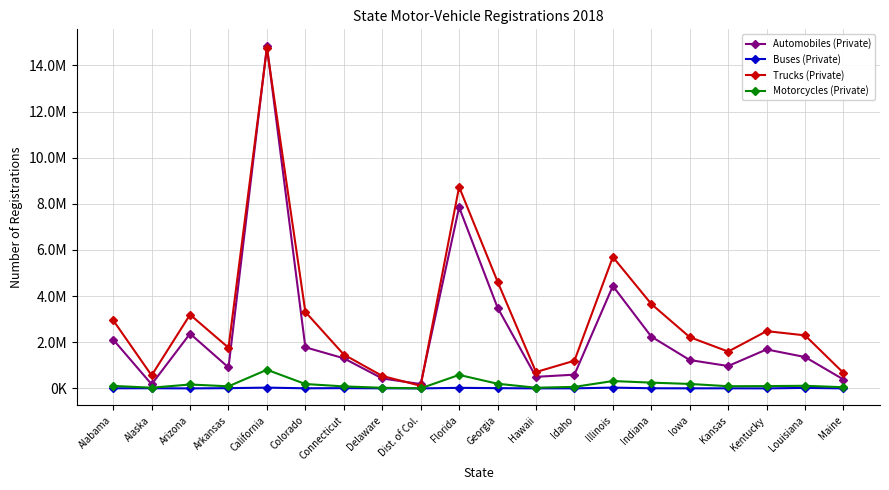

What is the label of the 2nd point from the left?

Alaska